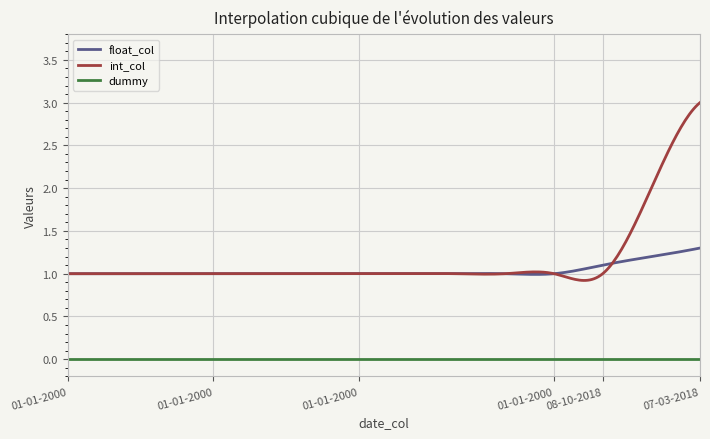

True or false: dummy and int_col cross at least once.

False